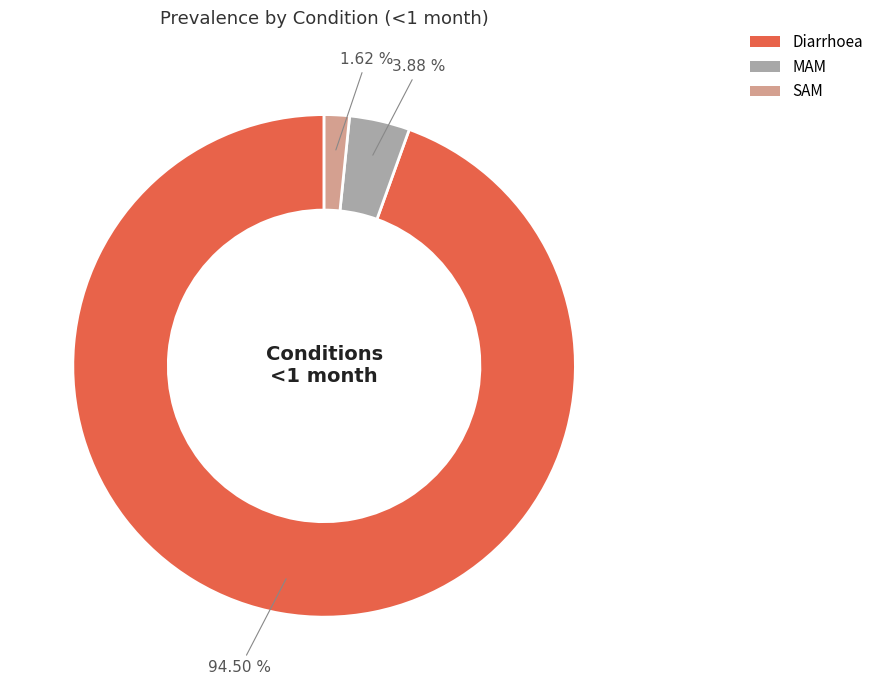

To the nearest percent, what percentage of the pie is MAM?

4%